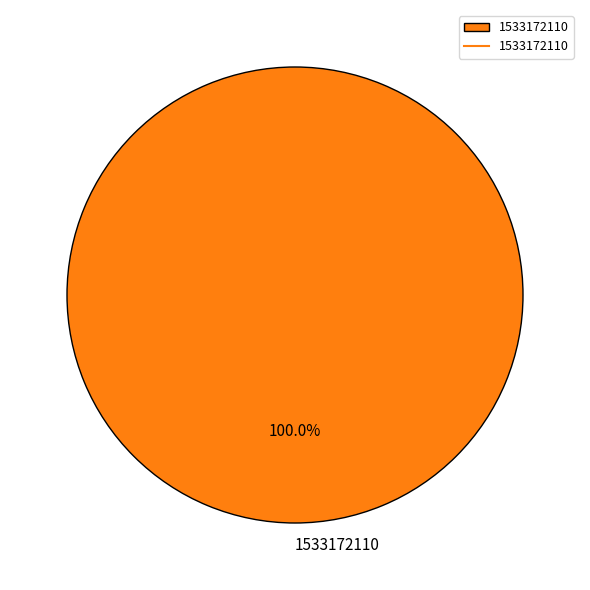

Is there a majority slice in this chart?

Yes